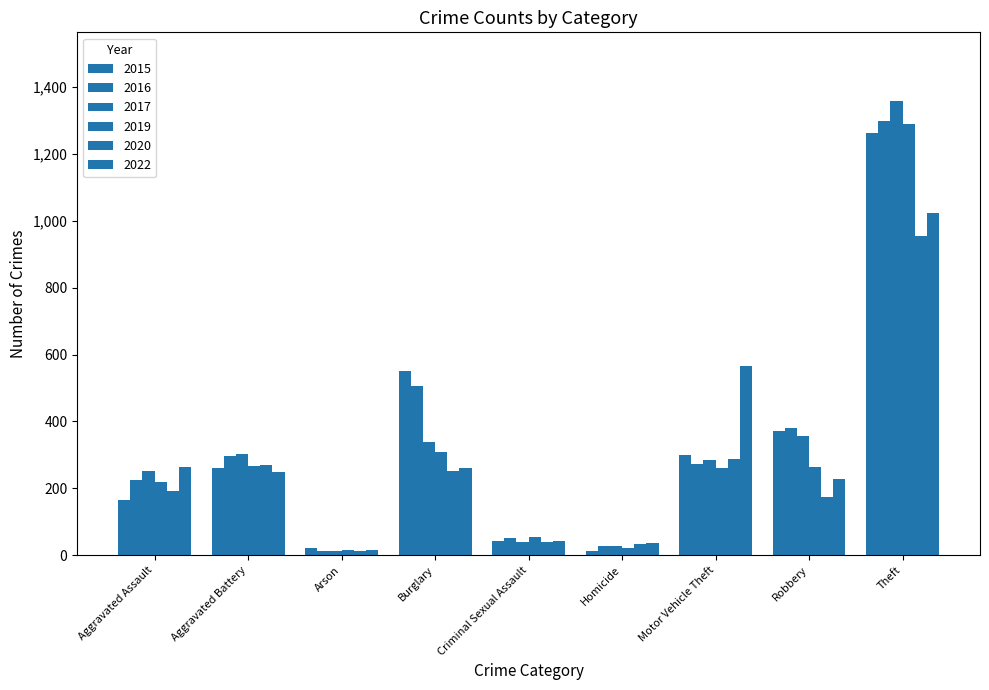

Which label corresponds to the largest value in the chart?

Theft